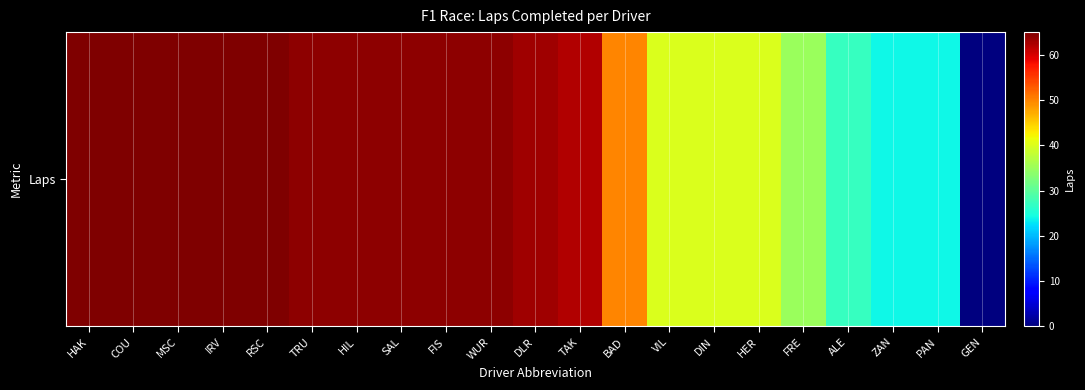

At which label is the value closest to 32?

FRE